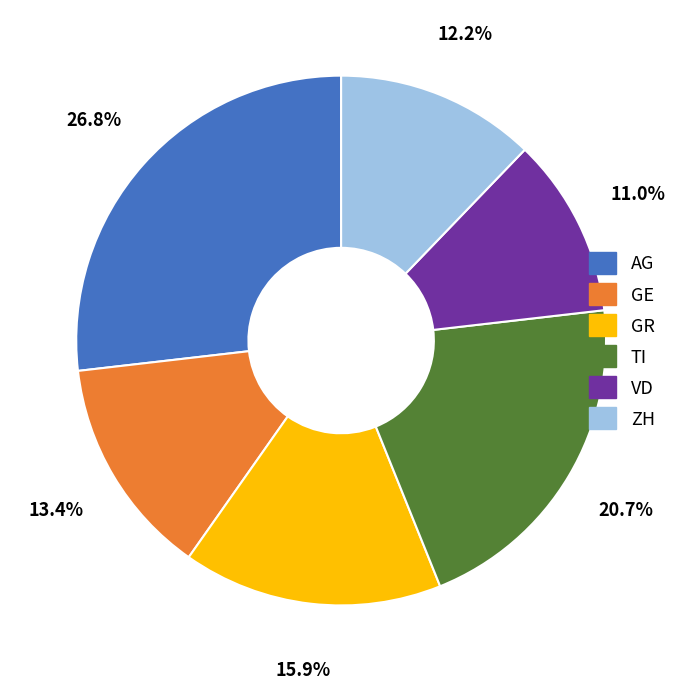

True or false: GE accounts for 19% of the total.

False